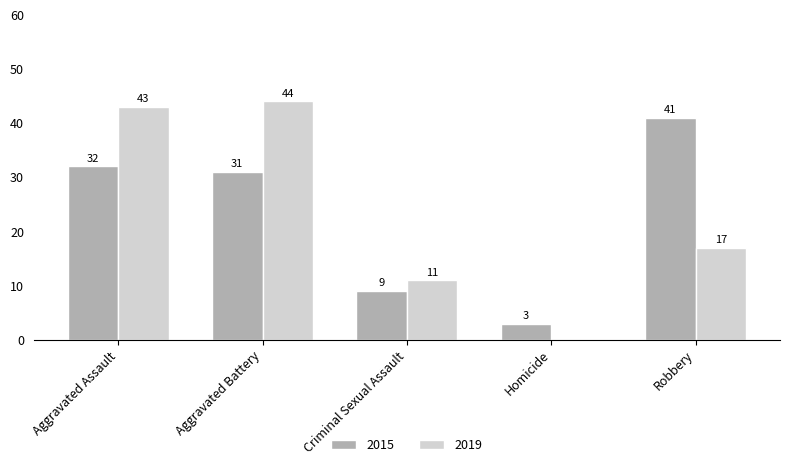

True or false: 2019 has a value of 11 at Criminal Sexual Assault.

True